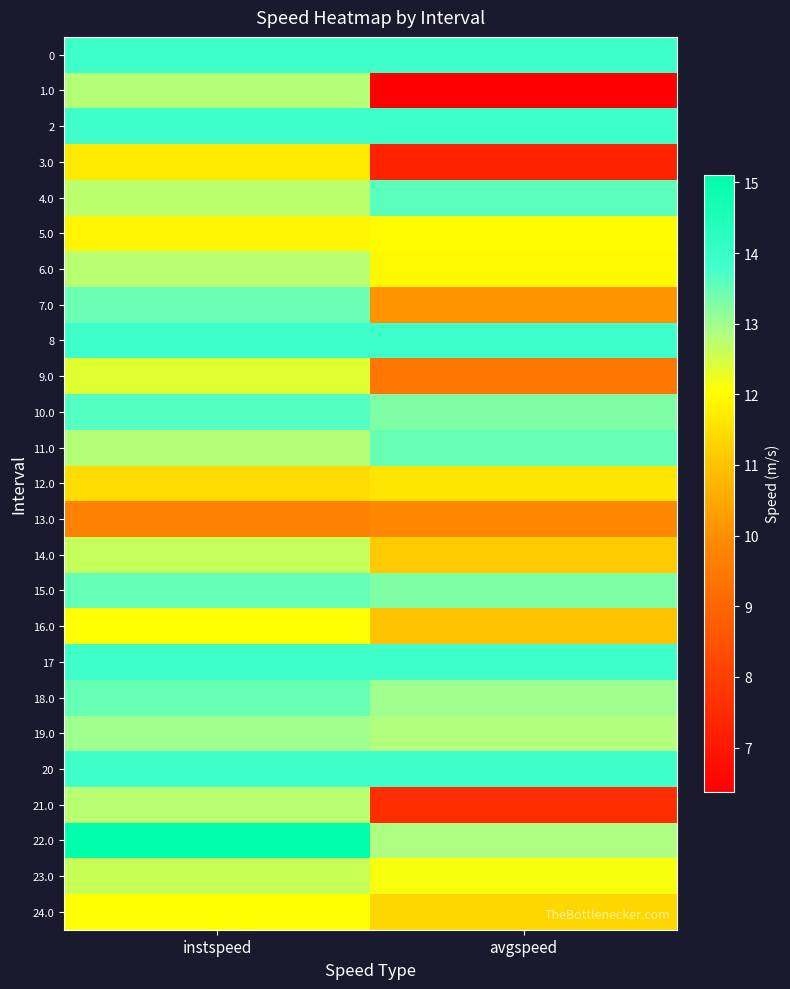

At how many categories does at least one series exceed 7?

2